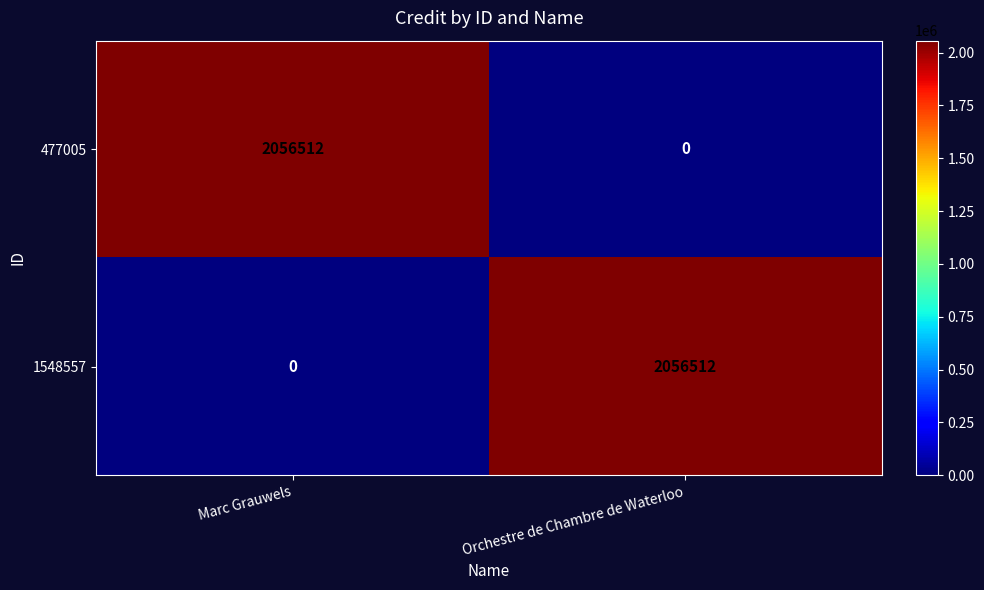

Reading left to right, extract all data points from this chart.

477005: Marc Grauwels=2056512	Orchestre de Chambre de Waterloo=0
1548557: Marc Grauwels=0	Orchestre de Chambre de Waterloo=2056512